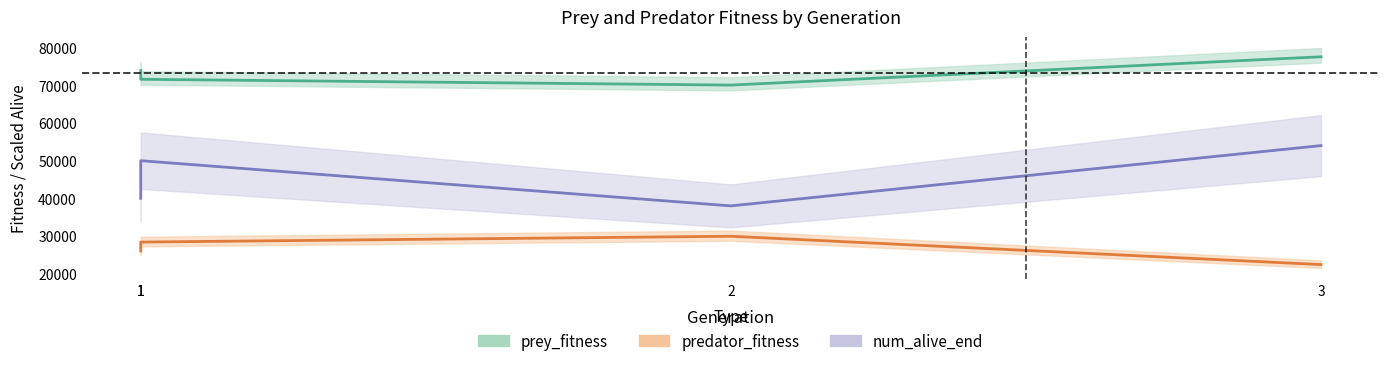

At 1, list the series in order from smallest to largest.

predator_fitness, num_alive_end, prey_fitness